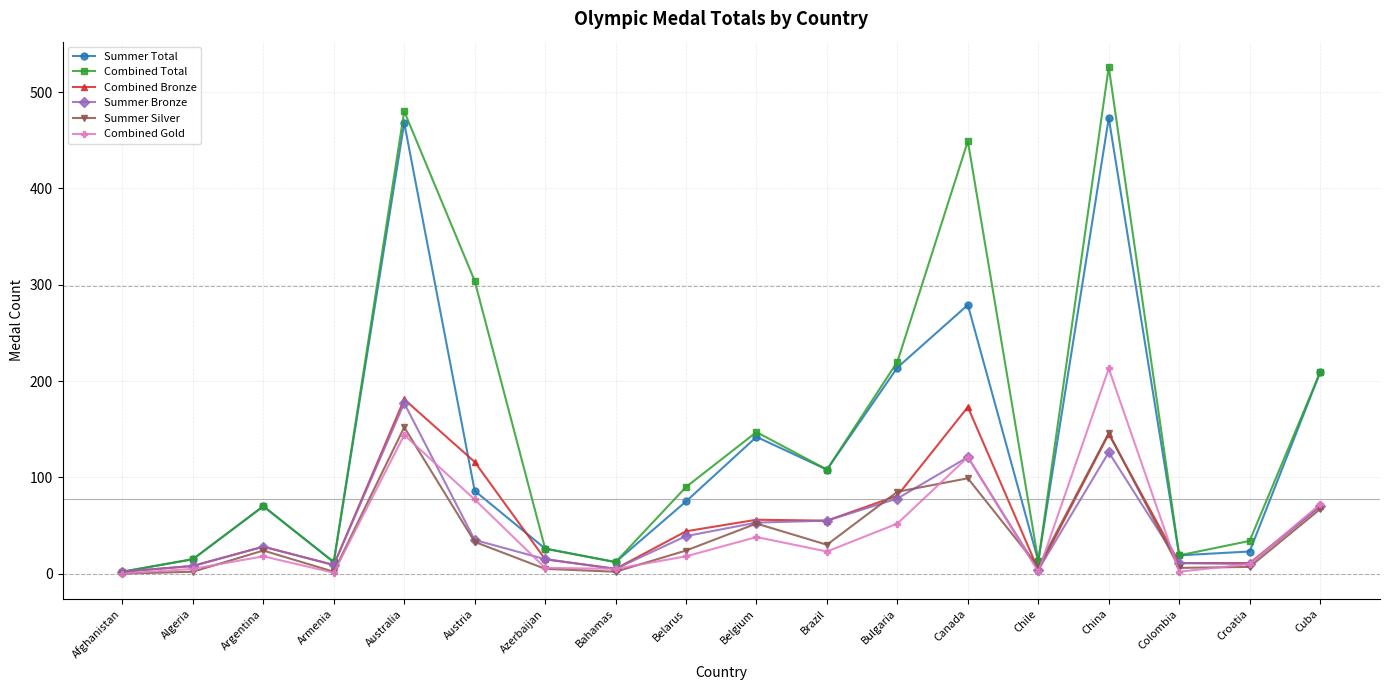

What is the maximum value for Combined Total?

526